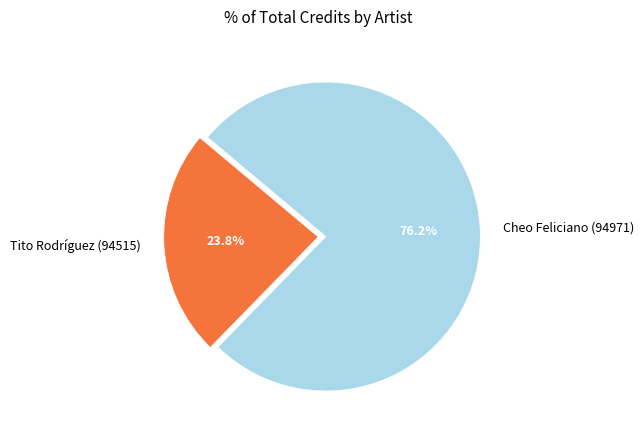

The Tito Rodríguez (94515) slice represents 24% of the pie. True or false?

True